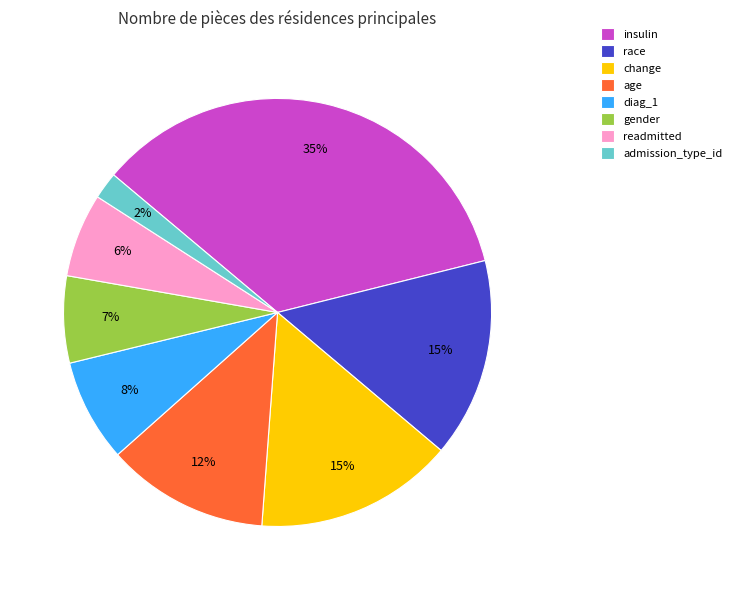

Is change the majority of the pie?

No